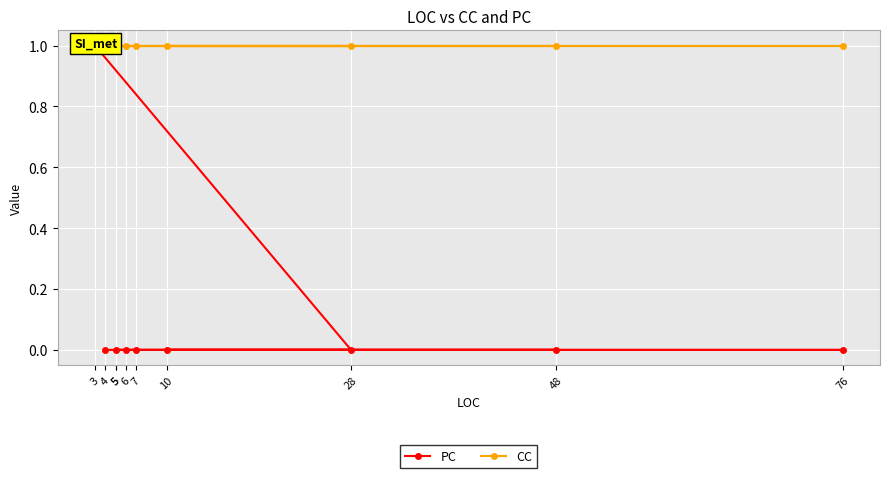

True or false: PC has a value of 1 at 5.

False